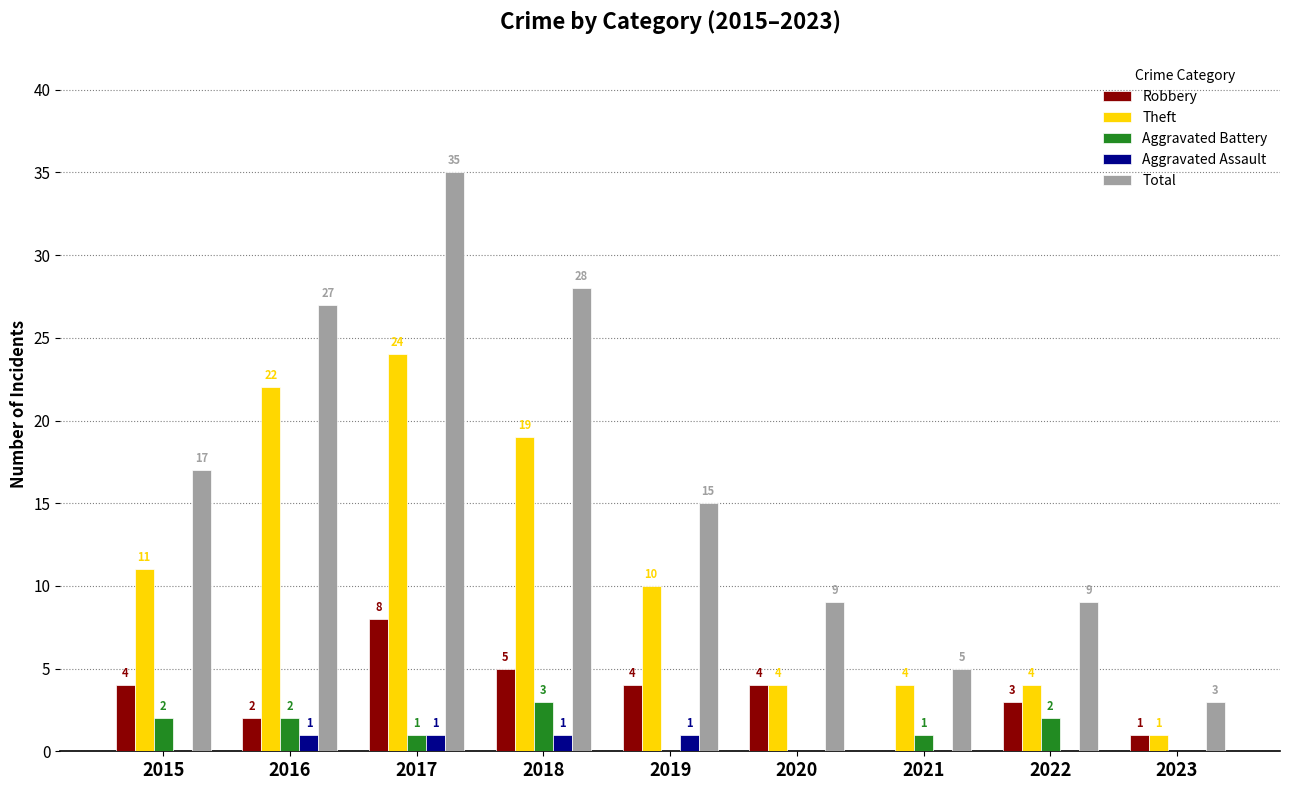

The Theft series shows 10 at 2016. True or false?

False